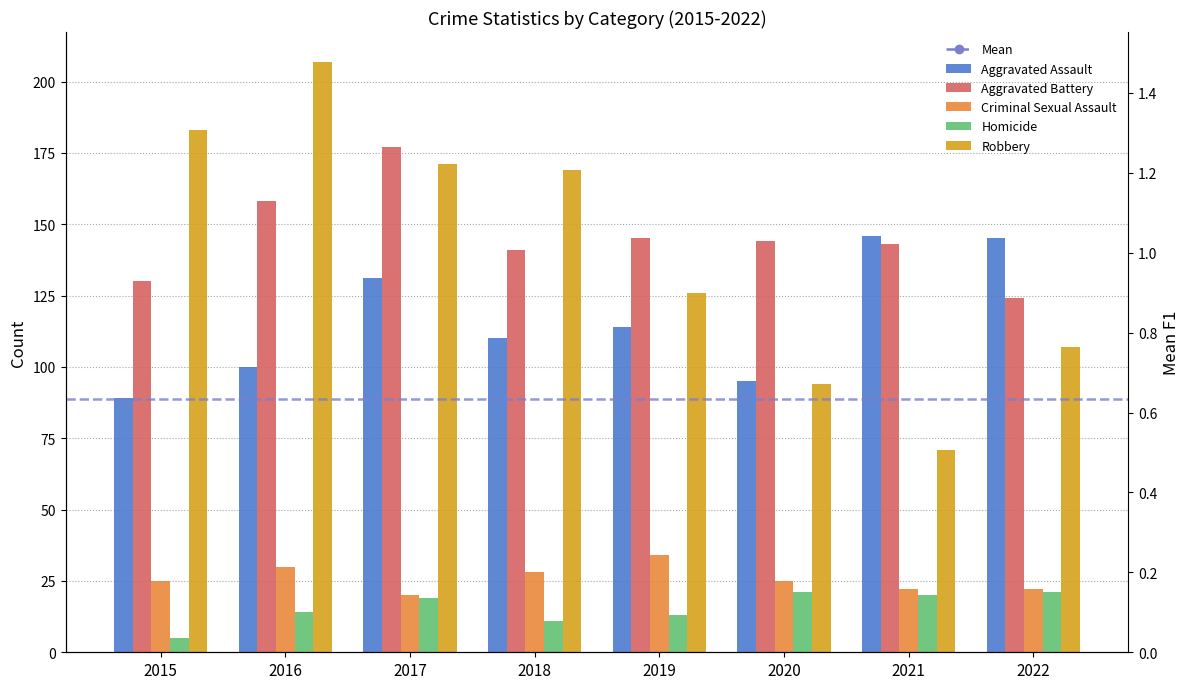

What is the spread (max minus min) of values at 2015?

178